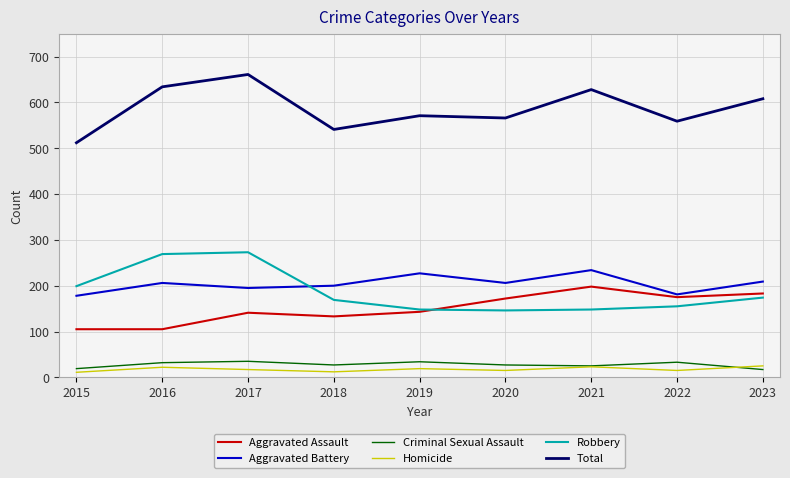

What is the difference between the highest and lowest values at 2019?

552